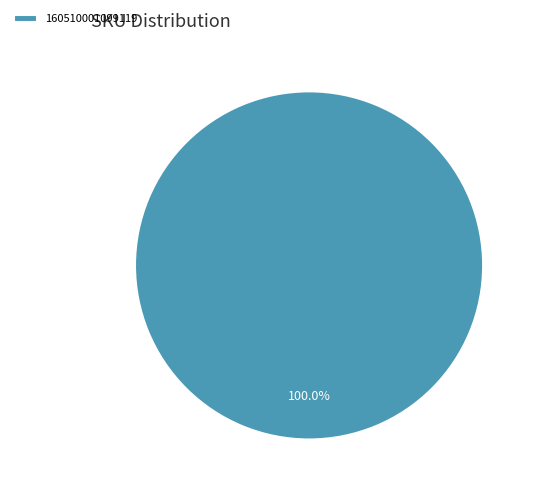

Does any single category account for the majority?

Yes